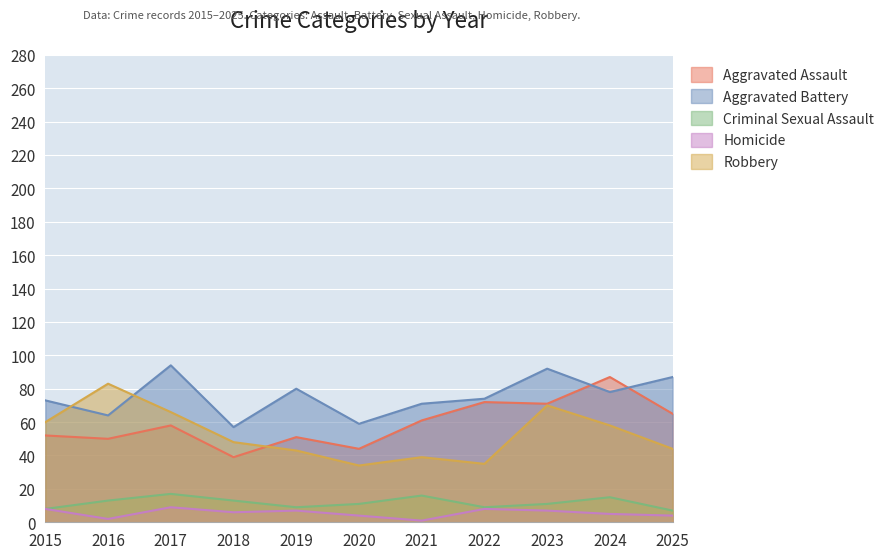

Which category has the highest value in the Robbery series?

2016